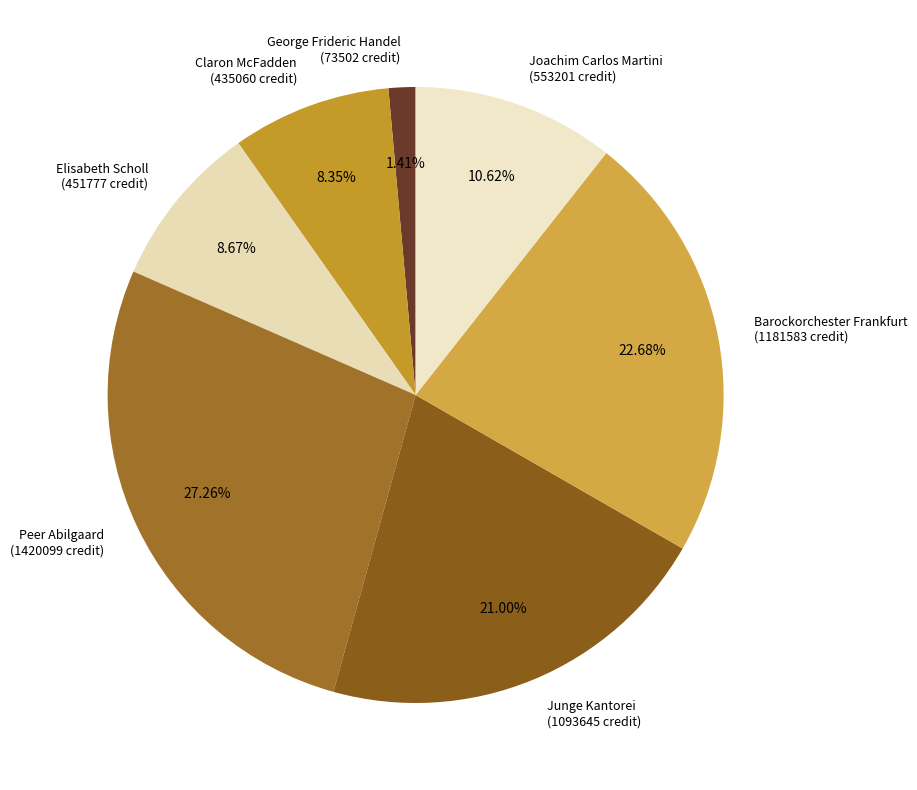

True or false: Claron McFadden accounts for 21% of the total.

False